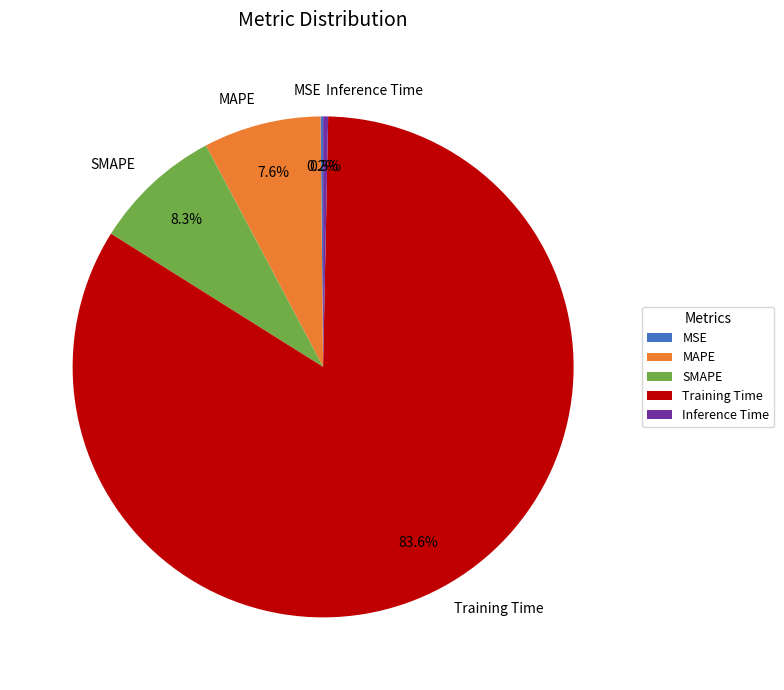

Which category has the biggest portion of the pie?

Training Time